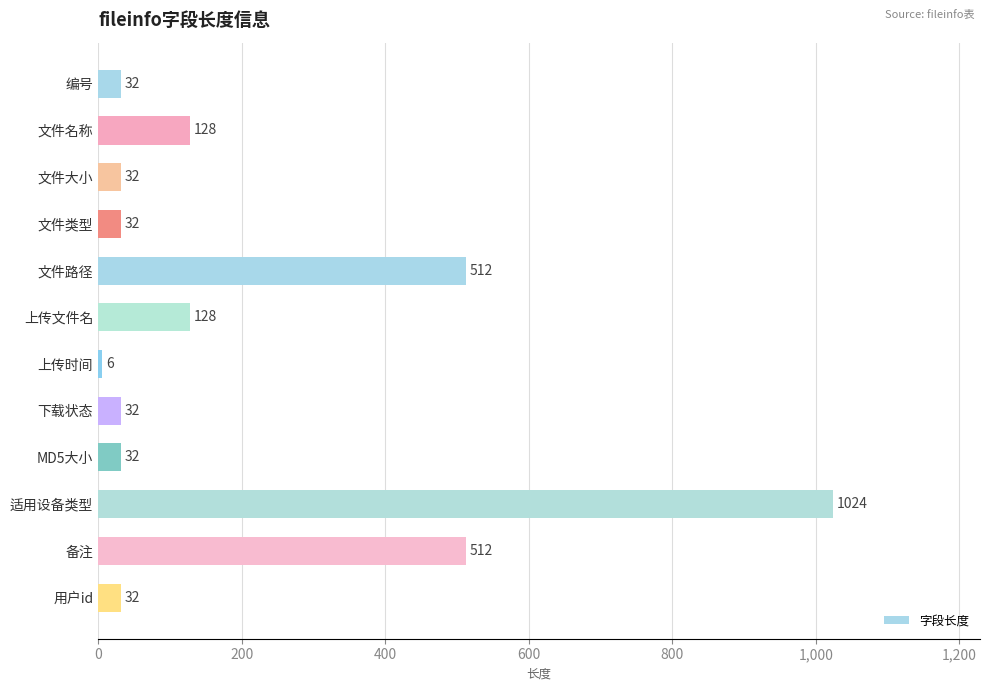

What is the difference between the maximum and second lowest values?

992